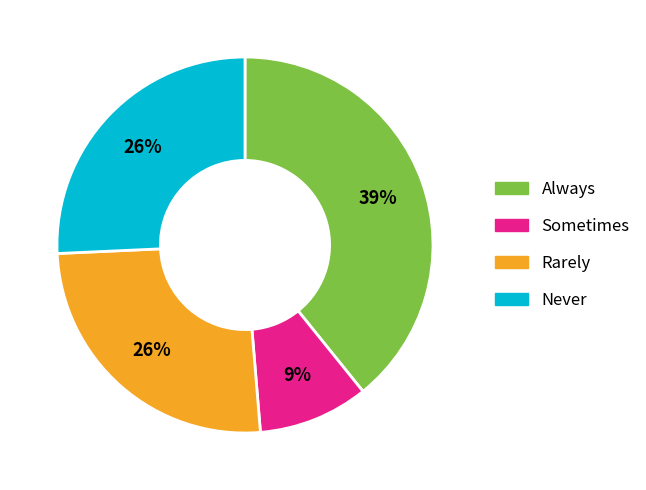

How many slices are in this pie chart?

4